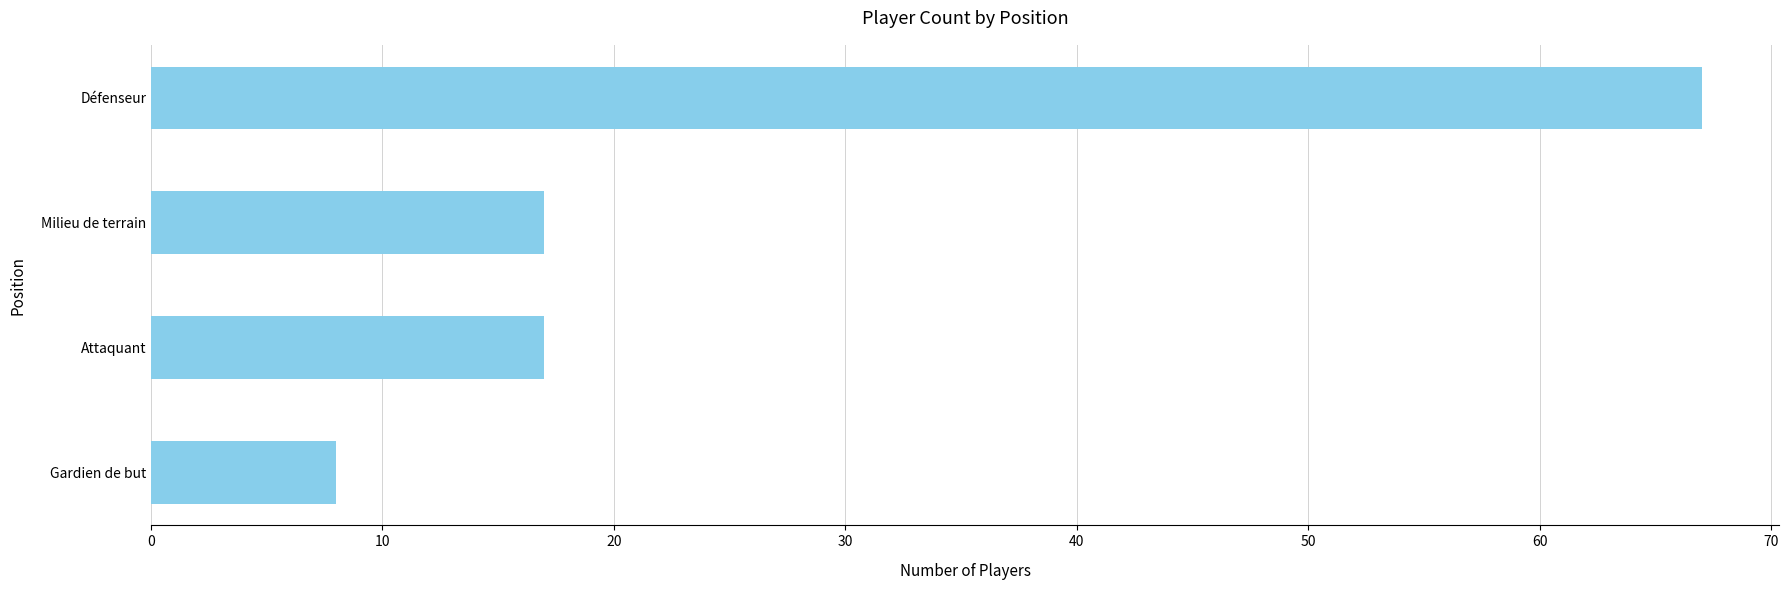

How many categories are shown in the chart?

4